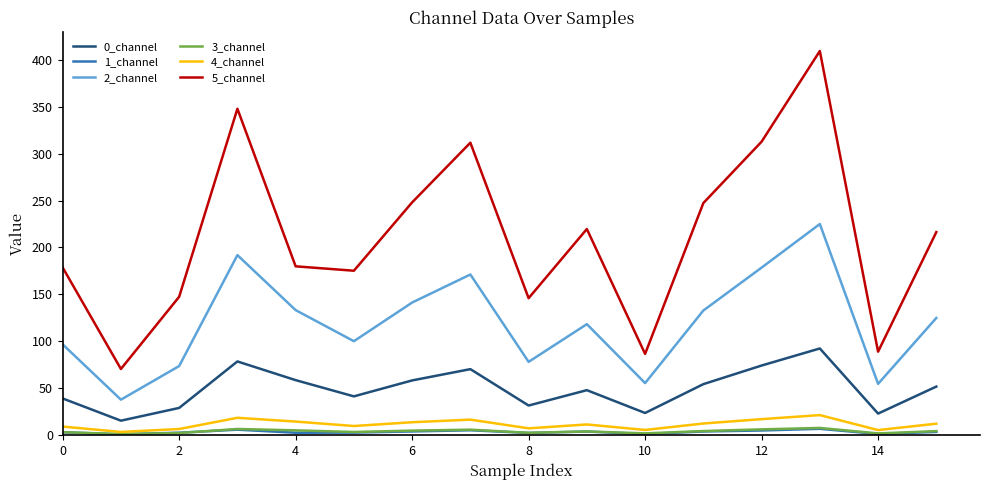

Which series has the largest range (max minus min)?

5_channel